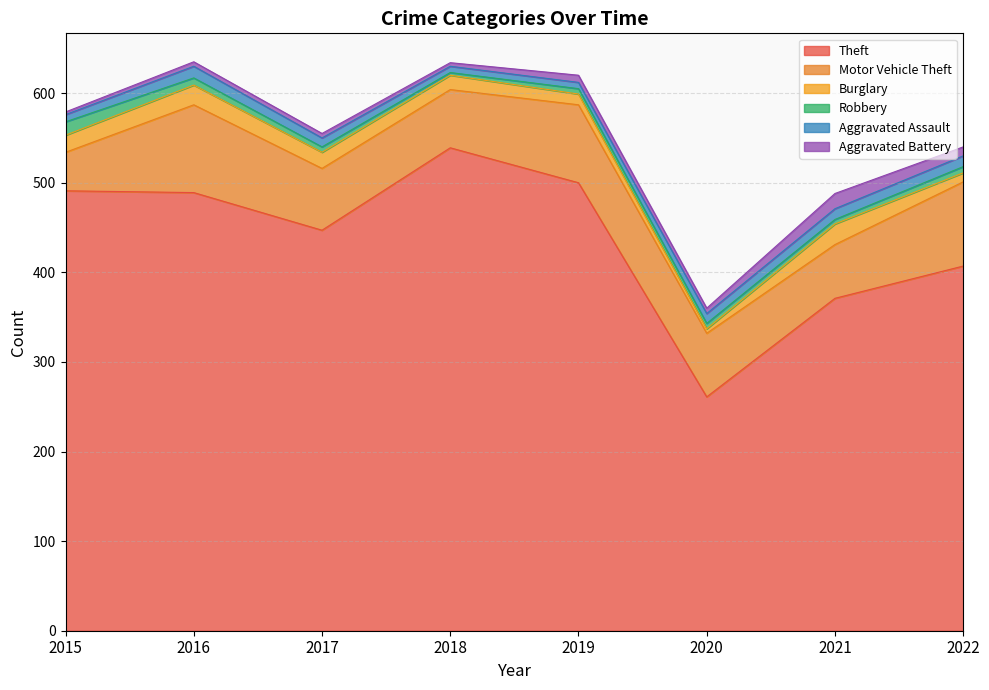

True or false: Motor Vehicle Theft has more than 0 points higher than both neighbors.

True